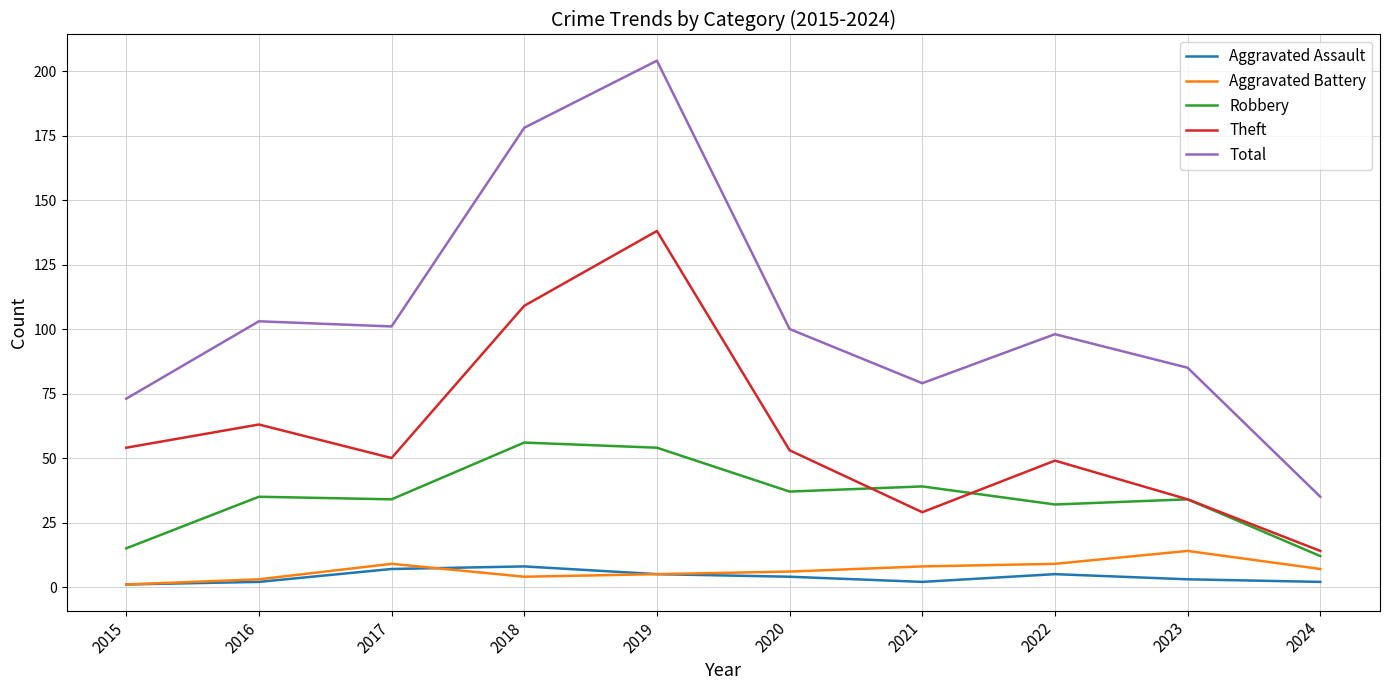

What is the total value across all series at 2021?

157